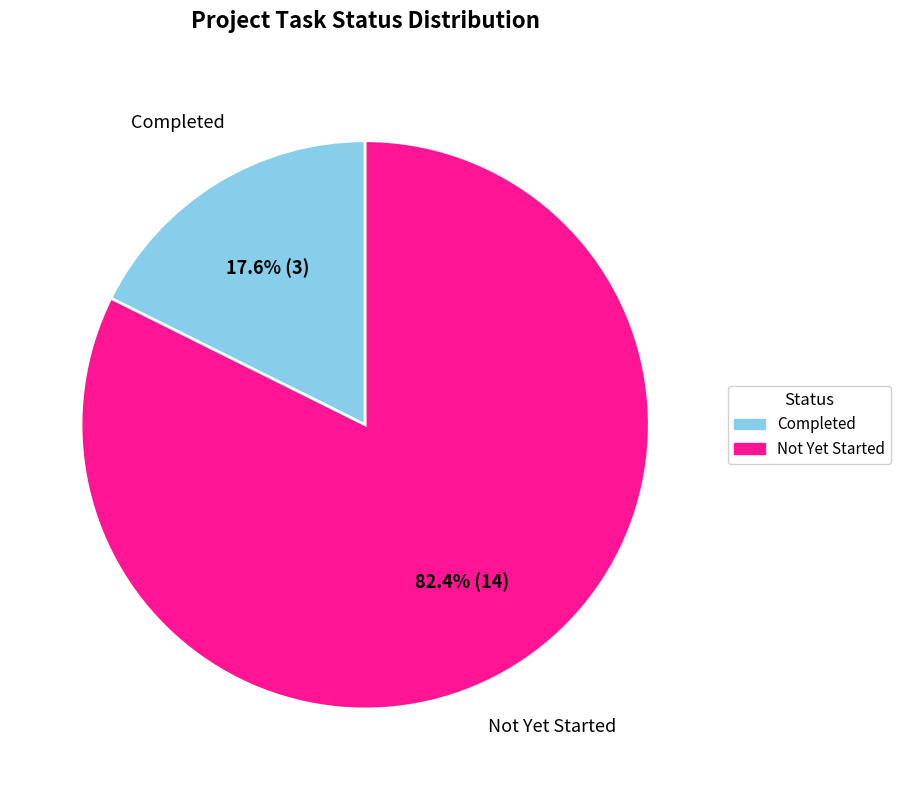

What percentage is the Not Yet Started slice, to the nearest percent?

82%